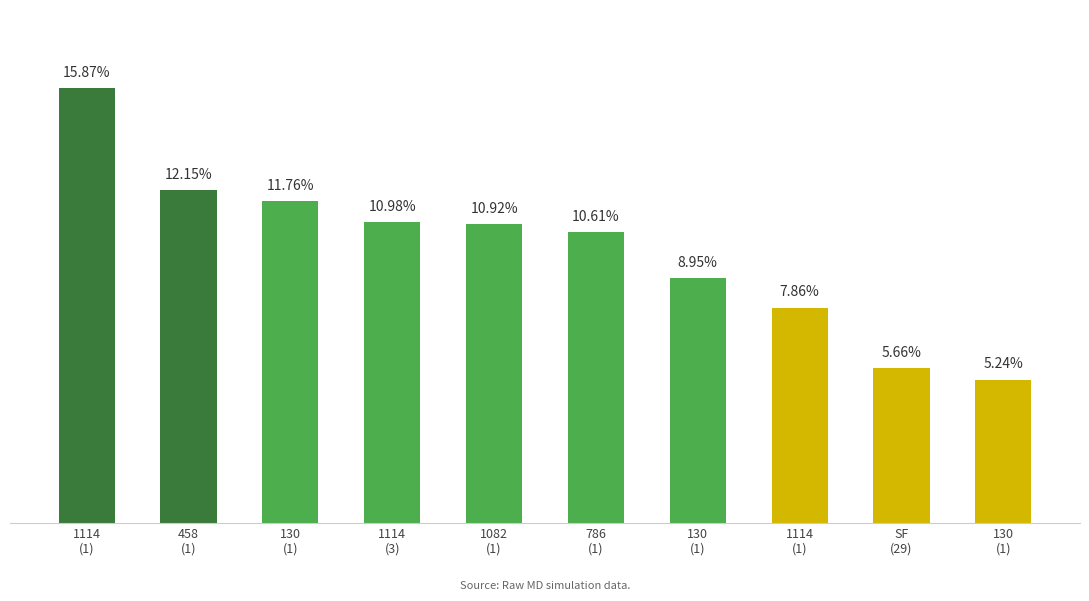

What is the average value?

10.0